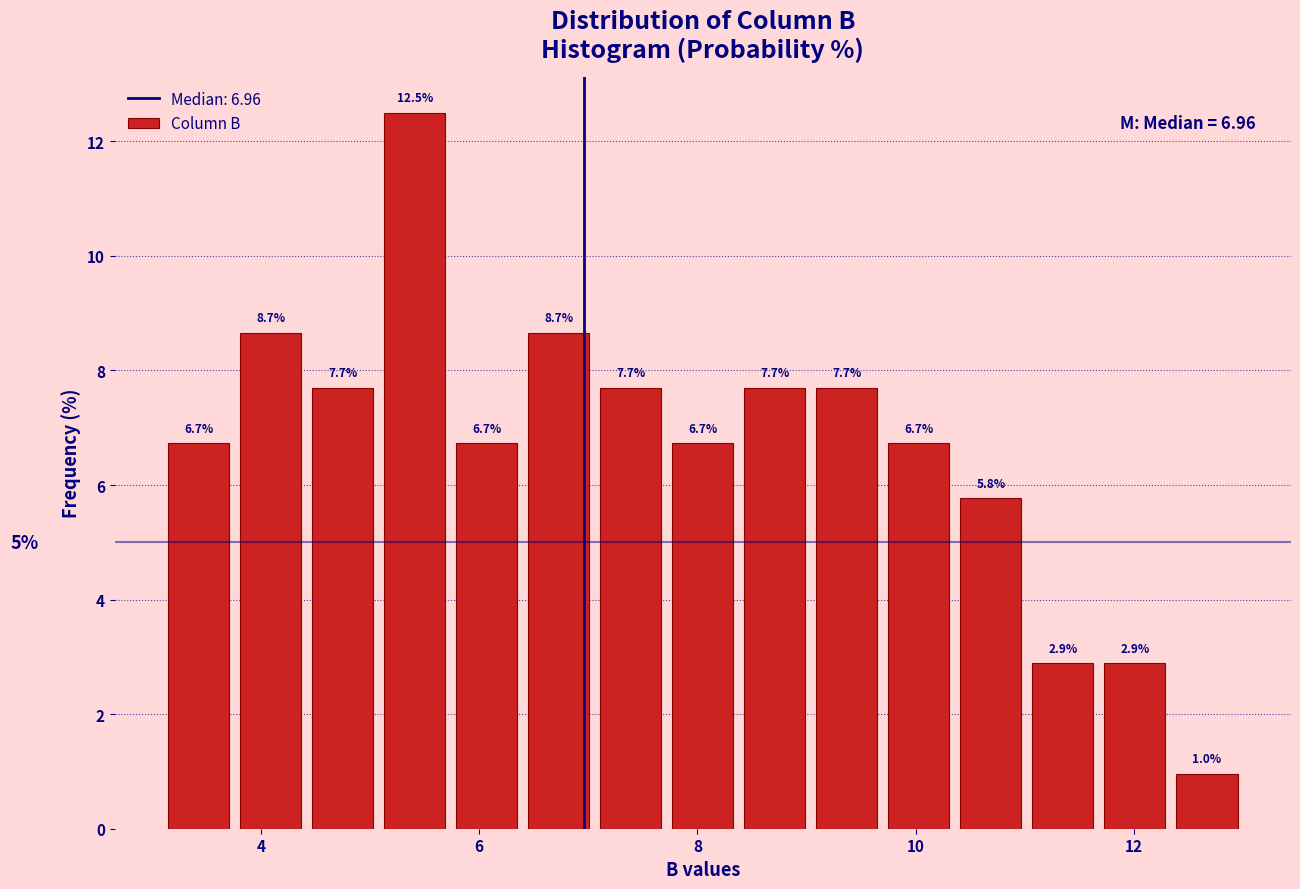

Around what value on the x-axis is the tallest bar? Give the approximate position of its centre, as read against the axis.

5.4